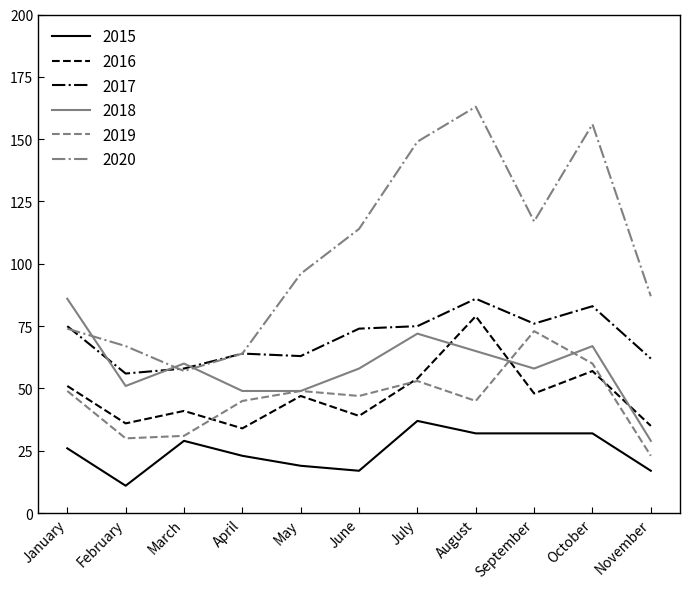

The 2019 series shows 53 at July. True or false?

True